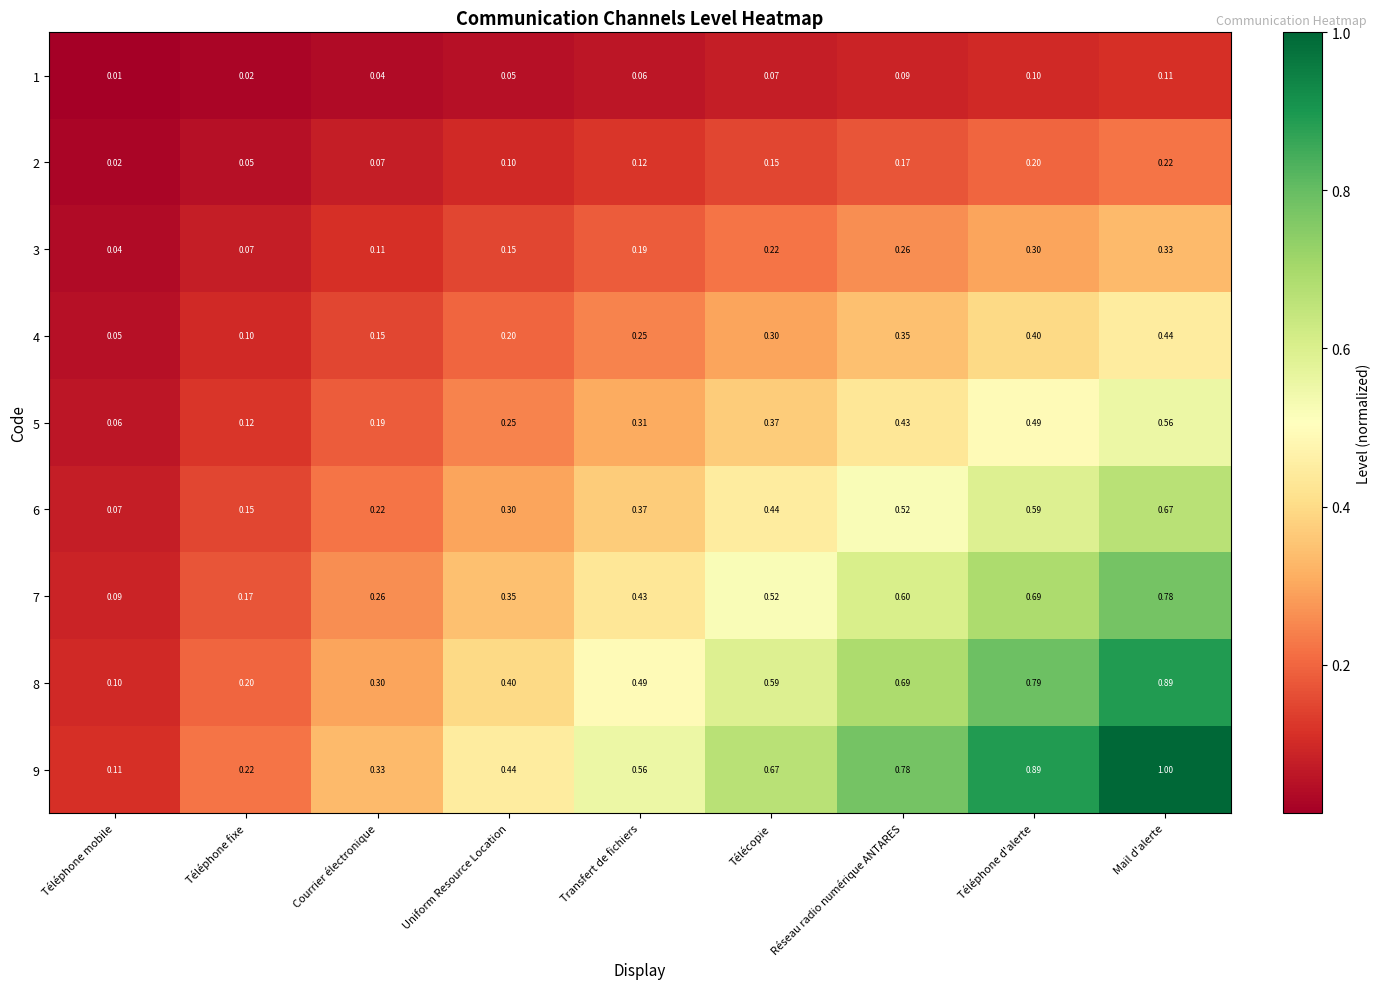

Which series changed the most between Téléphone mobile and Courrier électronique?

9